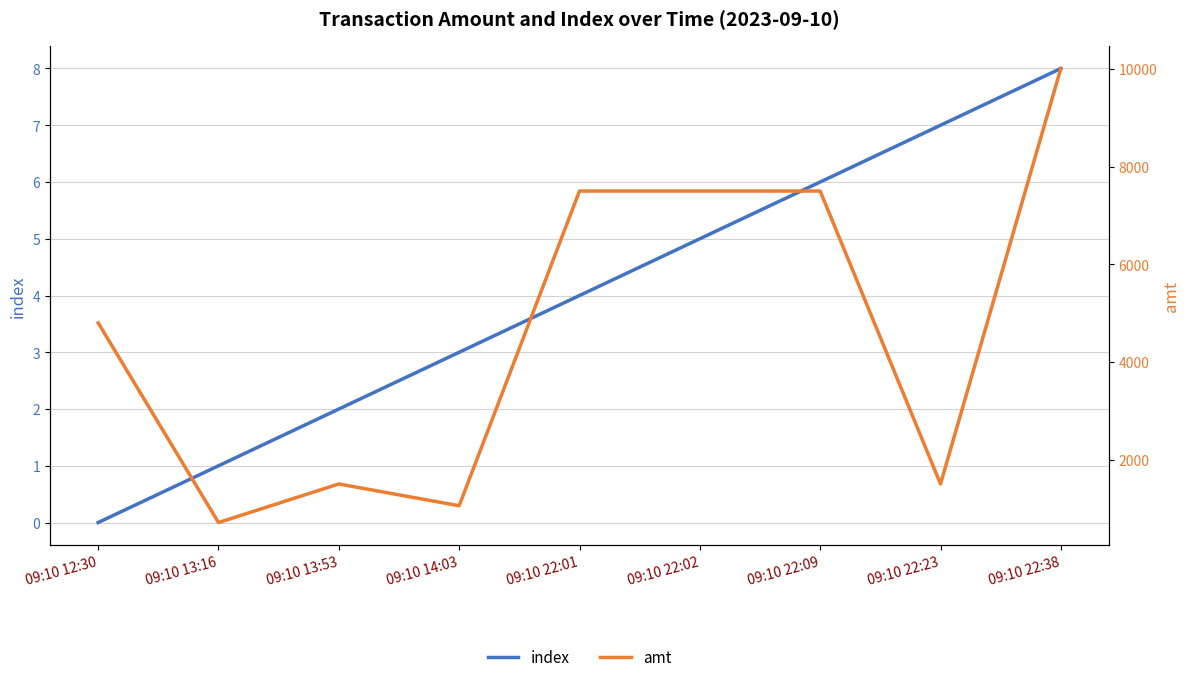

True or false: index and amt intersect in this chart.

False